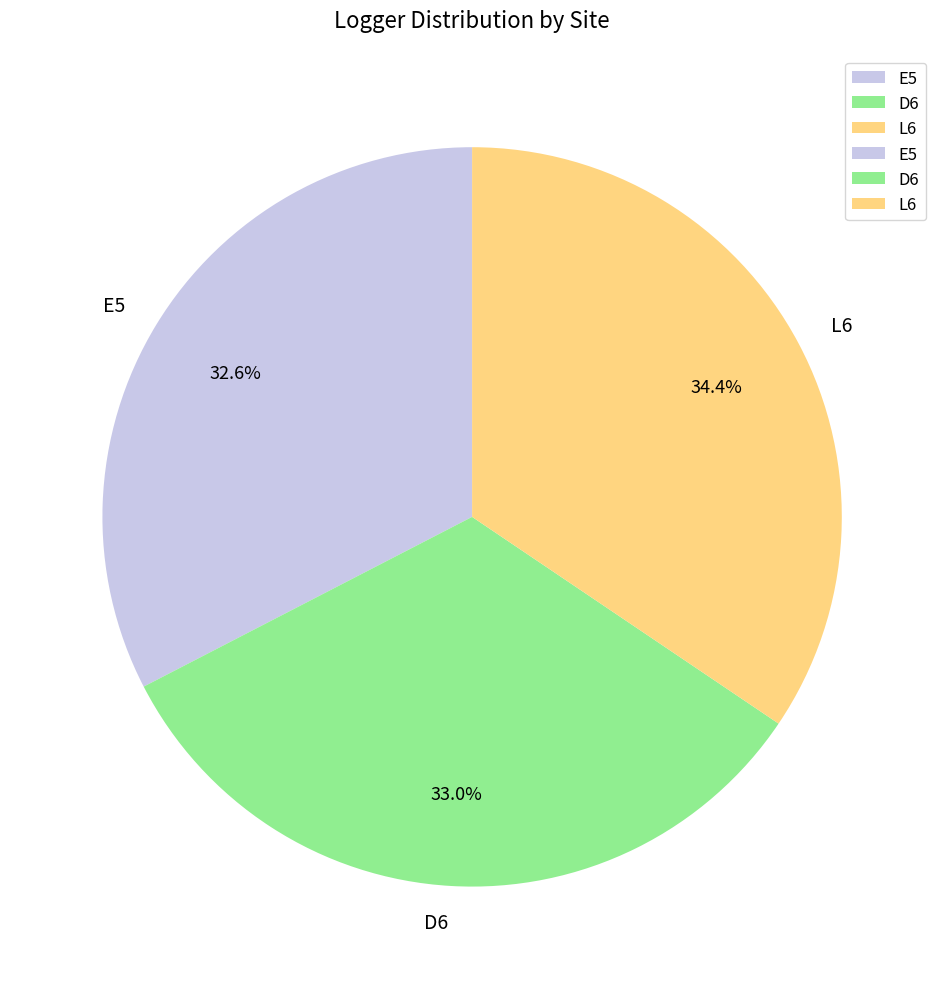

Approximately how many times larger is the value at L6 compared to E5?

1.1